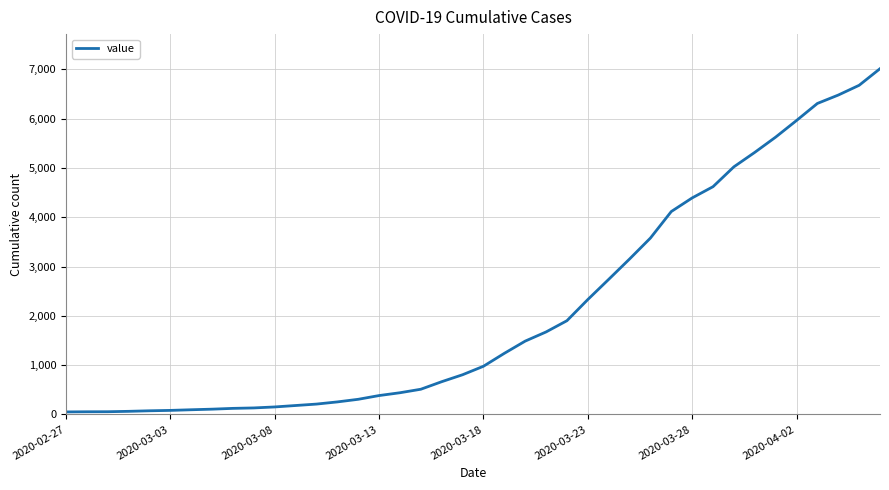

What is the greatest value displayed?

7012